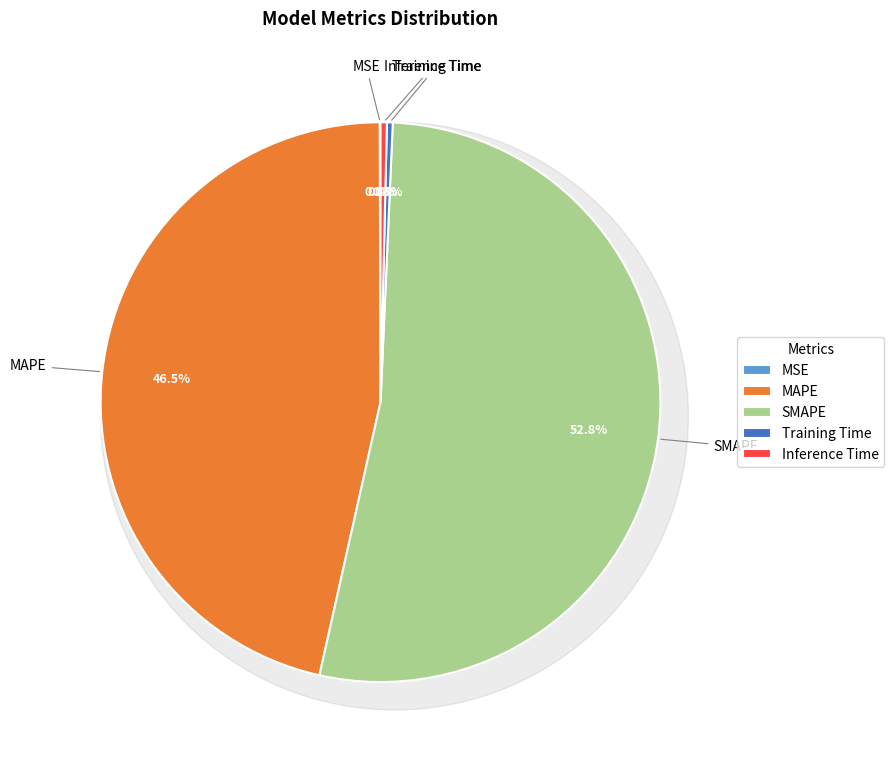

Rank the categories by value from lowest to highest.

MSE, Training Time, Inference Time, MAPE, SMAPE